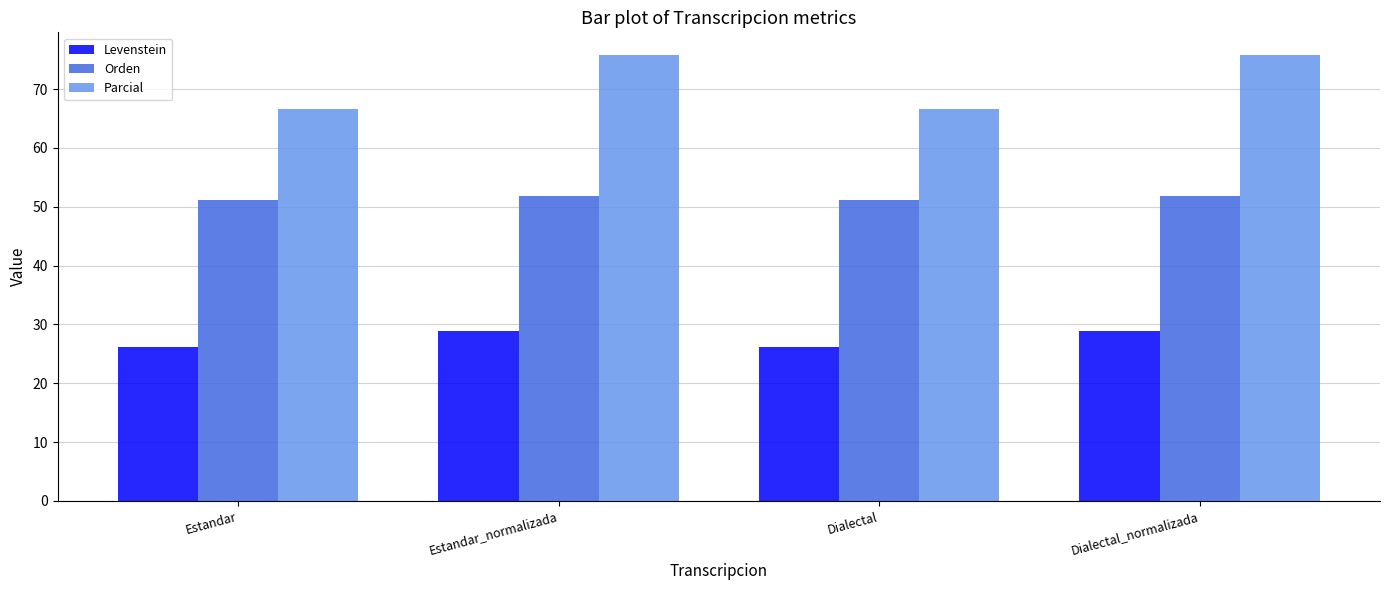

Reading right to left, extract all data points from this chart.

Levenstein: 28.9	26.2	28.9	26.2
Orden: 51.9	51.1	51.9	51.1
Parcial: 75.9	66.7	75.9	66.7